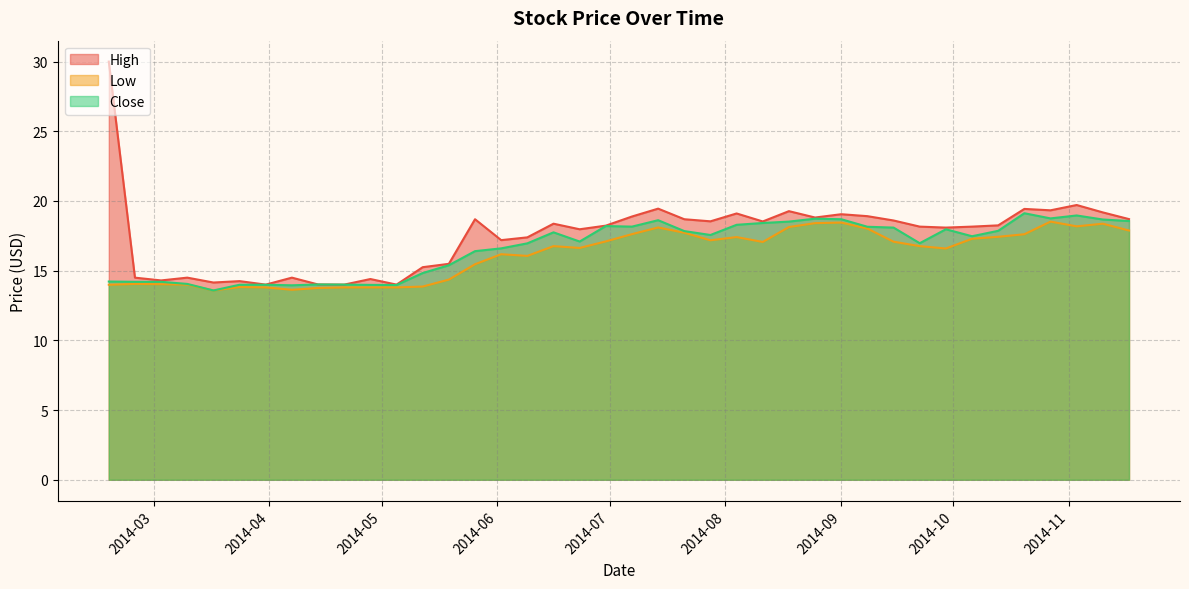

List the series in order of their overall mean, highest first.

High, Close, Low